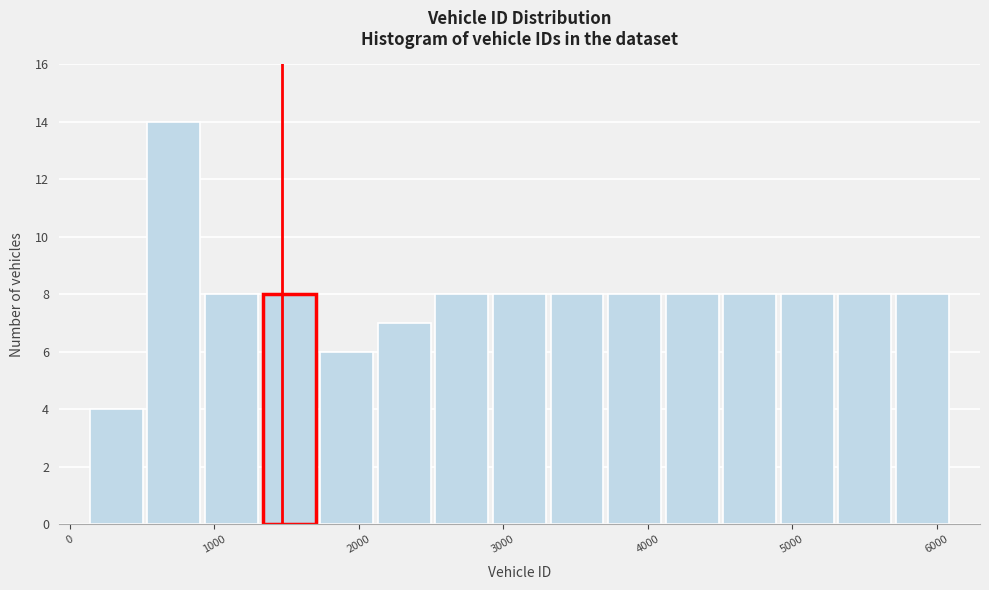

Read against the x-axis, roughly where is the centre of the tallest bar?

700